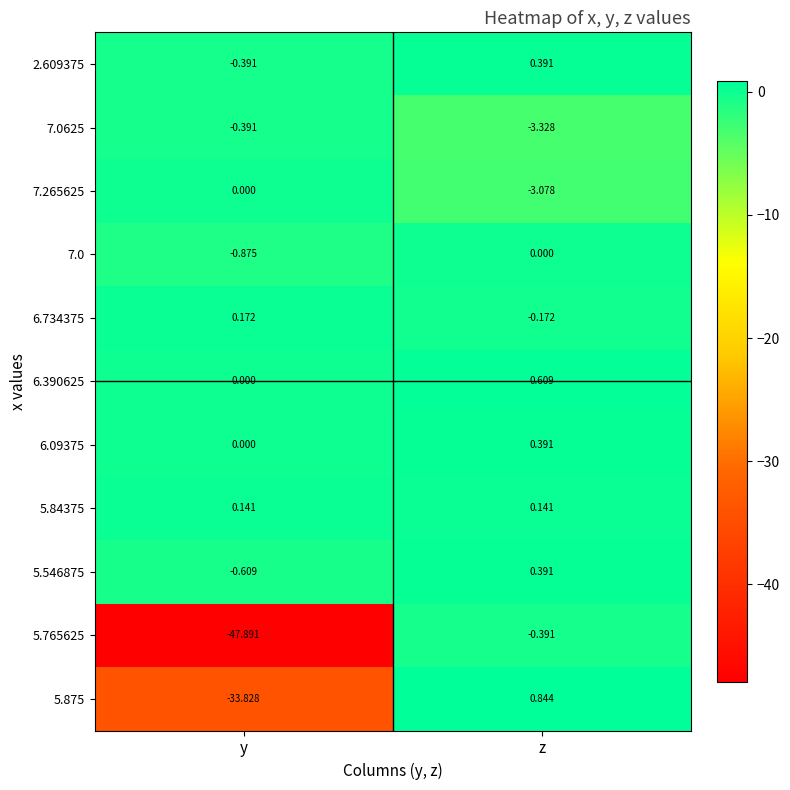

At which label is 6.390625 closest to 0?

y